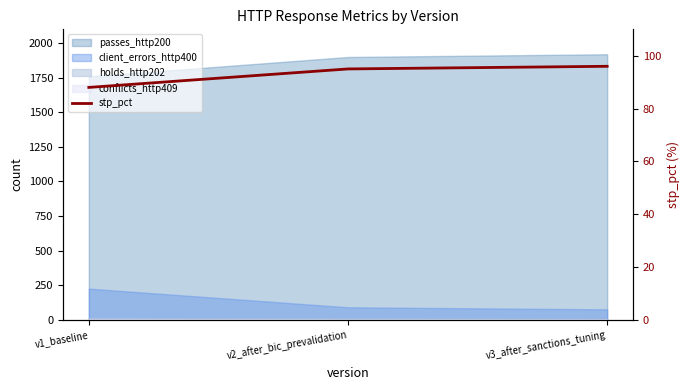

Reading left to right, list all the values displayed in this chart.

v1_baseline=88	v2_after_bic_prevalidation=95	v3_after_sanctions_tuning=96